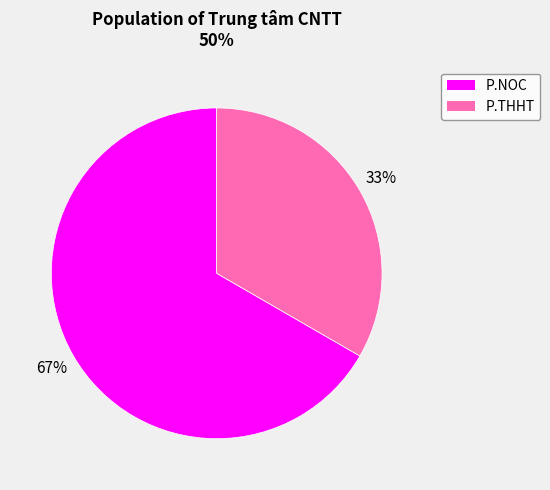

Combined, do P.THHT and P.NOC account for over 50%?

Yes